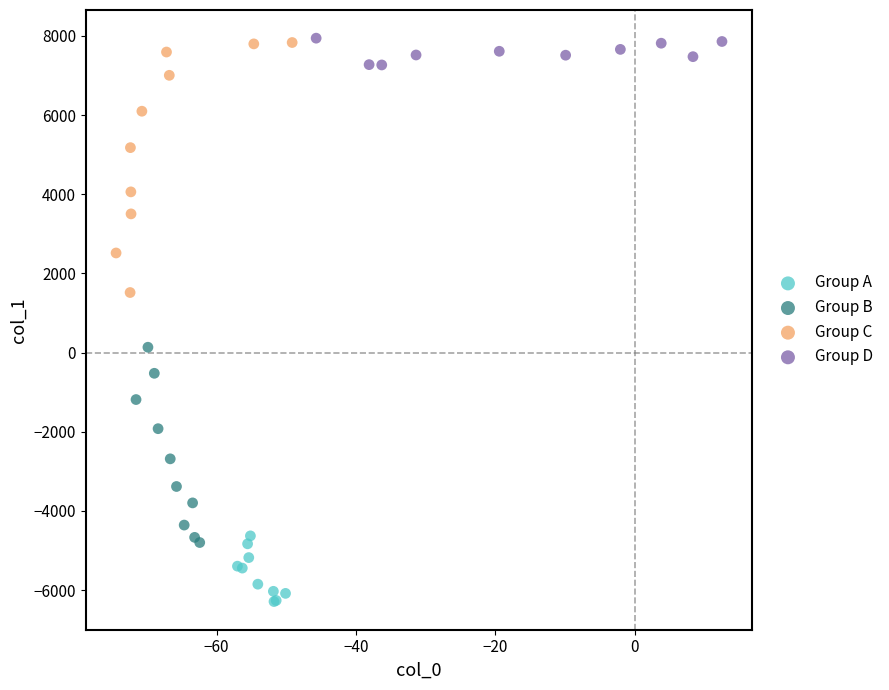

Which series contains the lowest Y value?

Group A